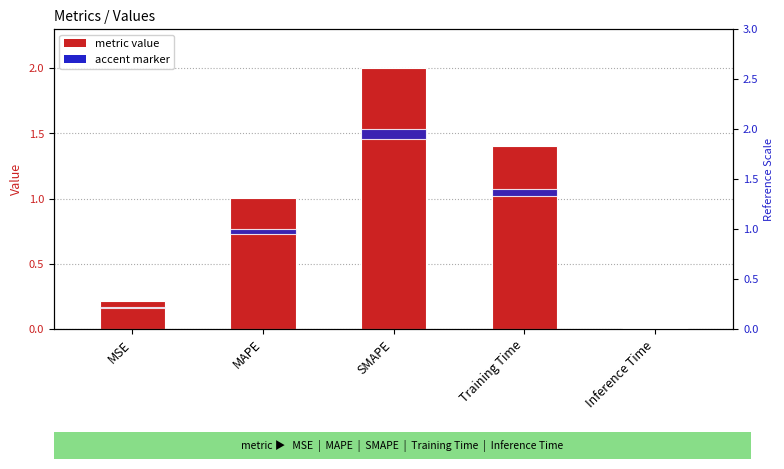

Which series changed the most between MAPE and SMAPE?

col_1